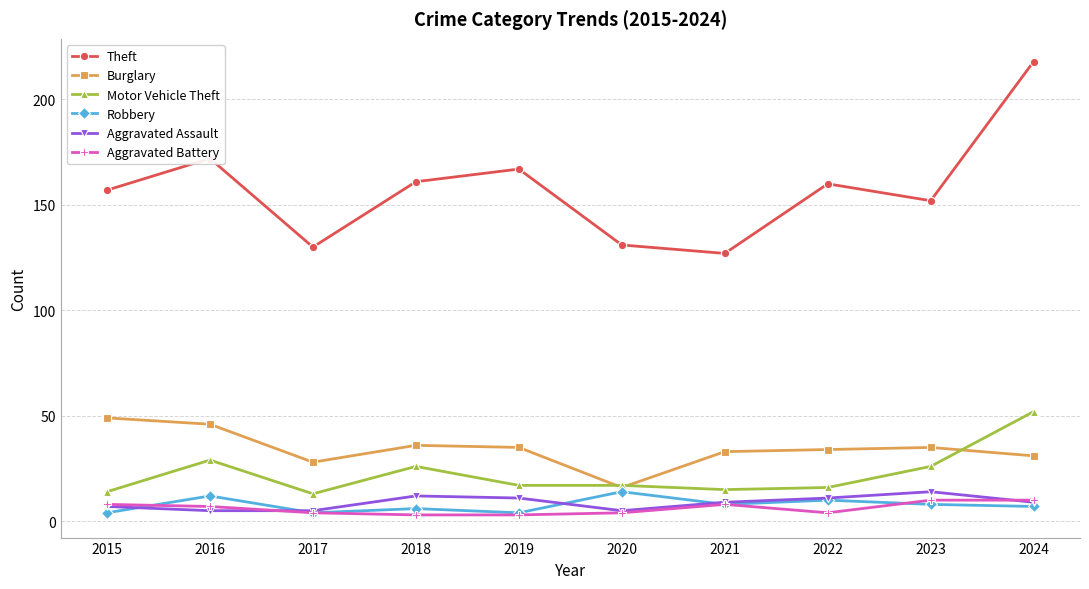

After their last crossing, which series has the higher values: Robbery or Aggravated Battery?

Aggravated Battery